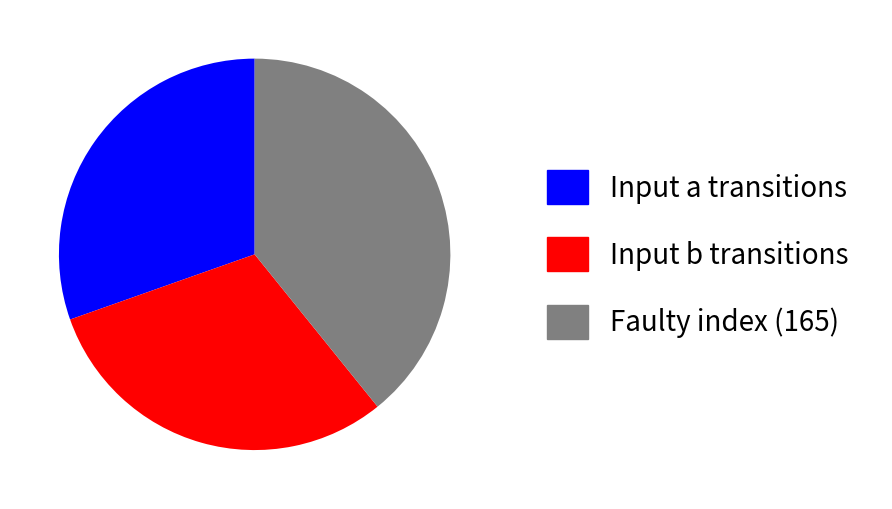

Is there any slice that represents more than half of the pie?

No